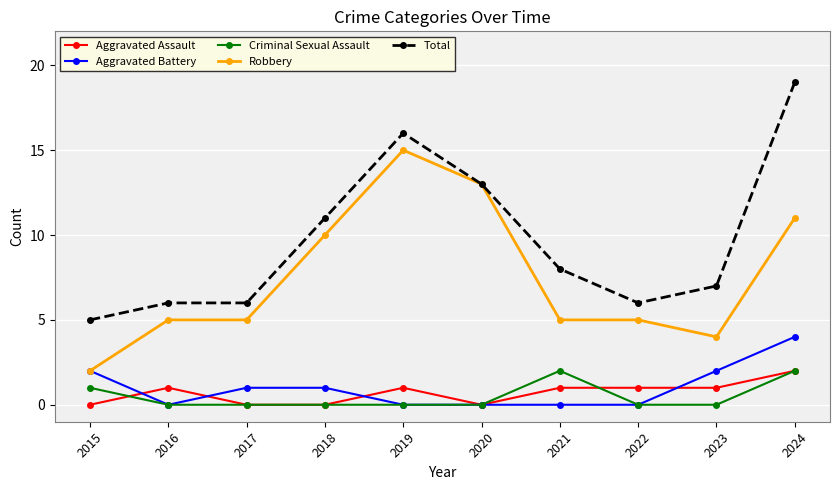

At which label does Robbery reach its peak?

2019